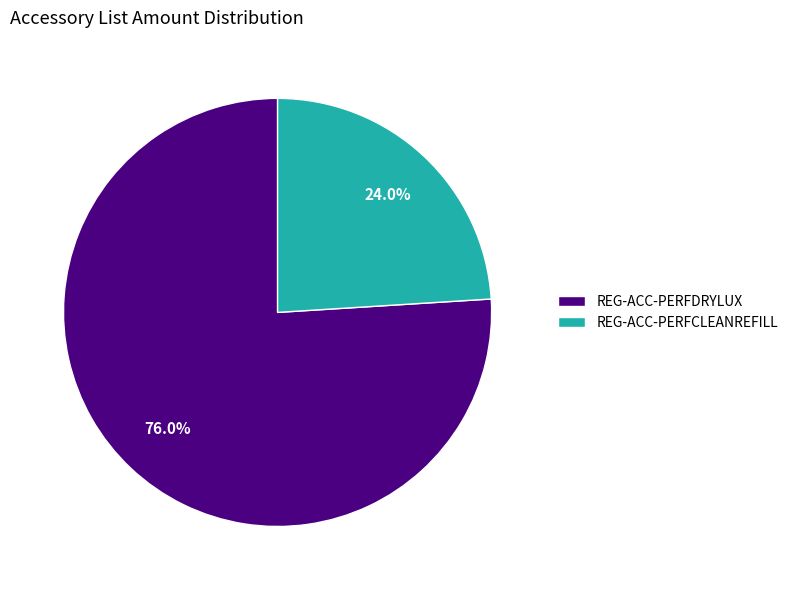

What is the largest slice in the pie chart?

REG-ACC-PERFDRYLUX